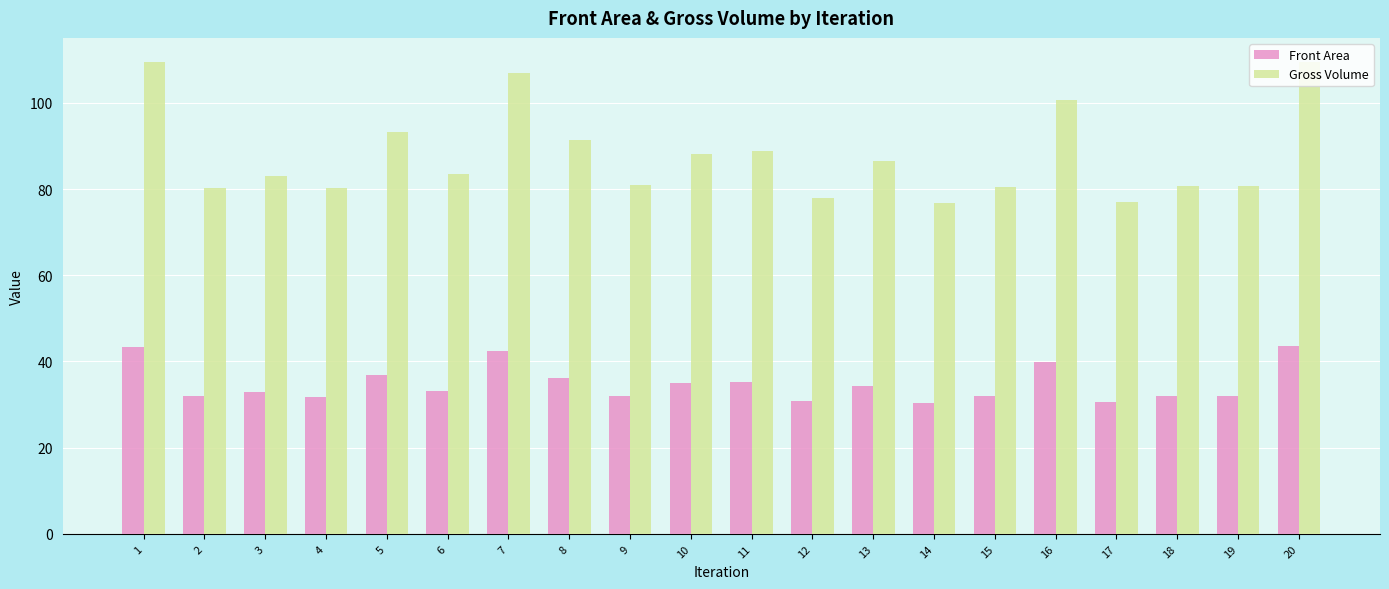

Which series has the widest spread of values?

Gross Volume